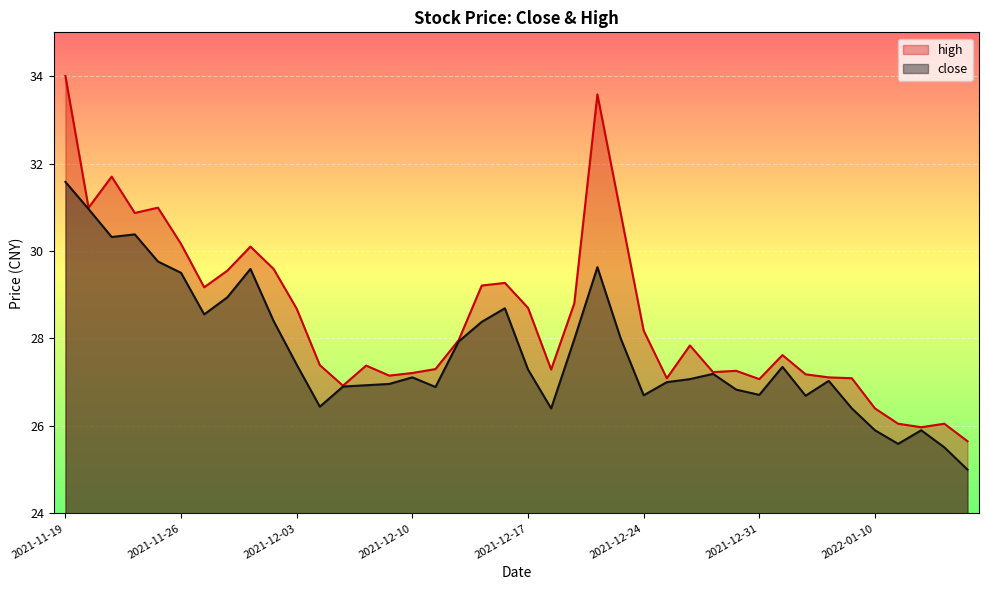

At which label does close first exceed 27?

2021-11-19